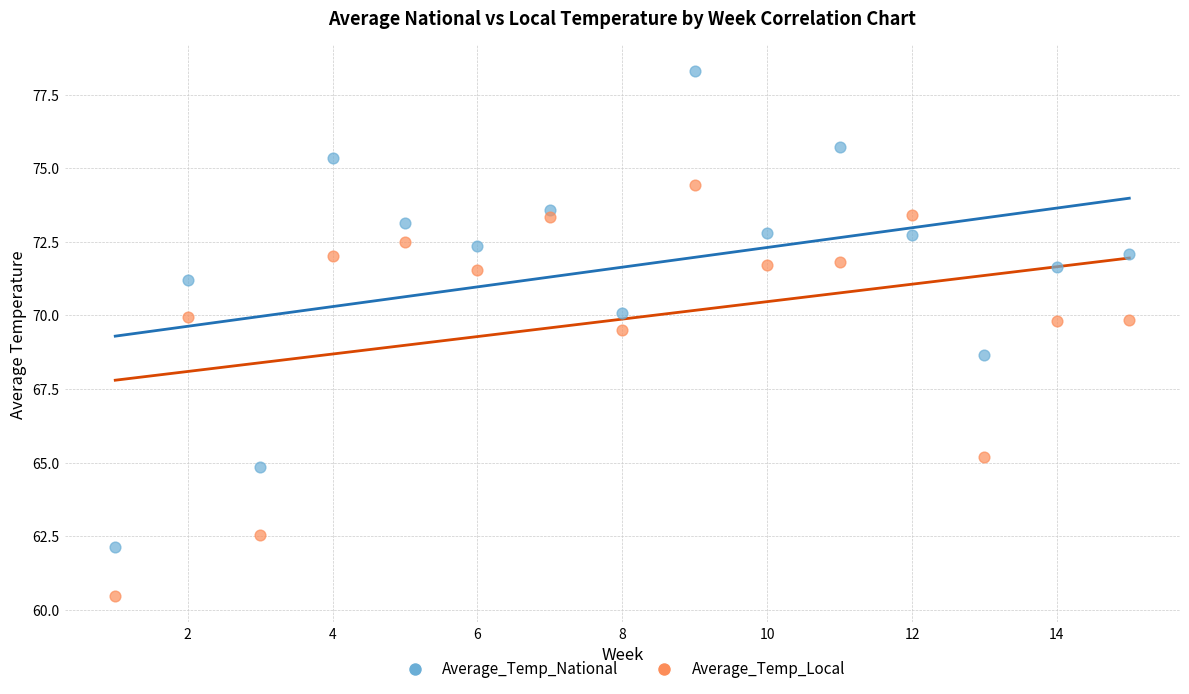

Which series contains the lowest Y value?

Average_Temp_Local